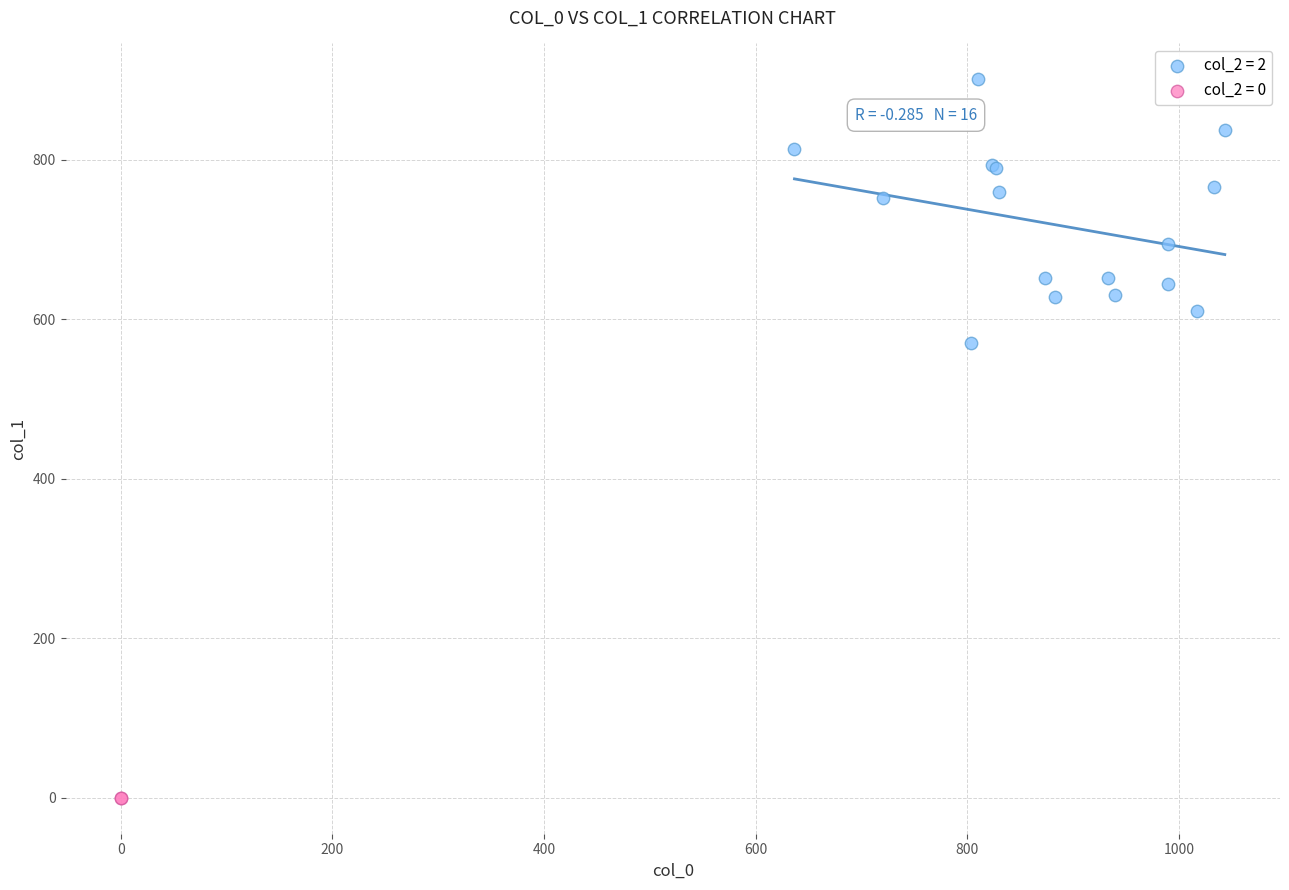

Which series reaches the maximum Y coordinate?

col_2 = 2